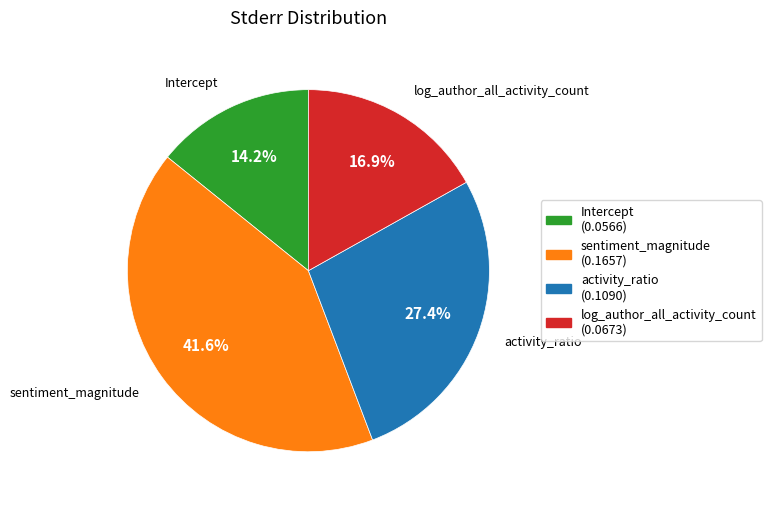

To the nearest percent, what is the difference between the largest and smallest slice percentages?

27%